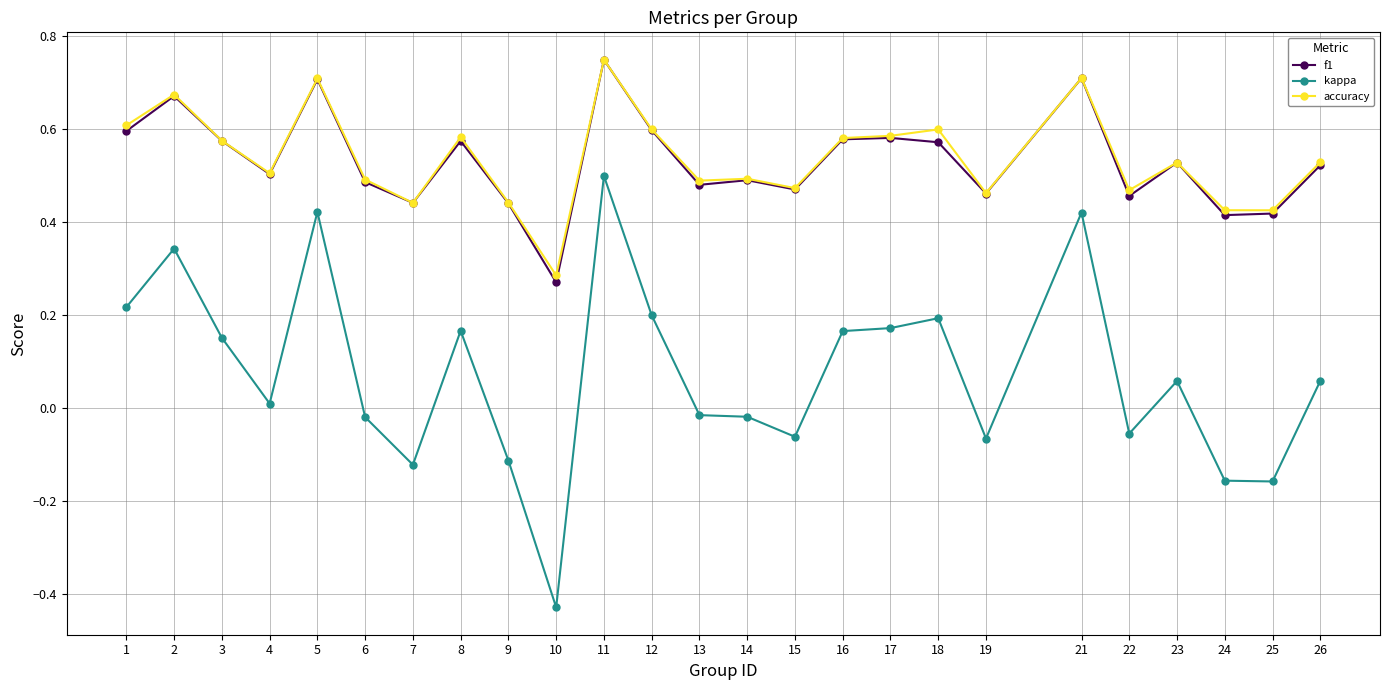

What are all the series names shown in the legend?

f1, kappa, accuracy